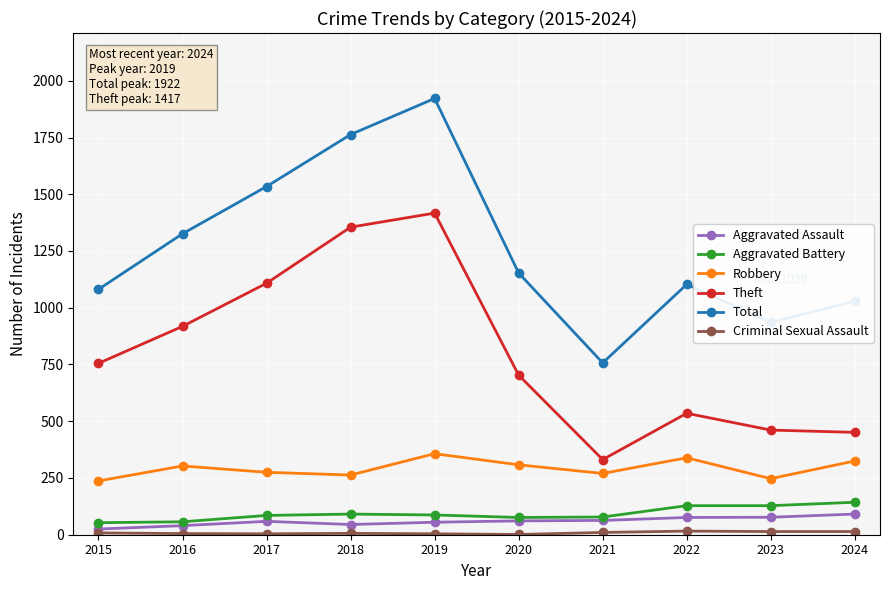

At which category does the chart reach its peak across all series?

2019